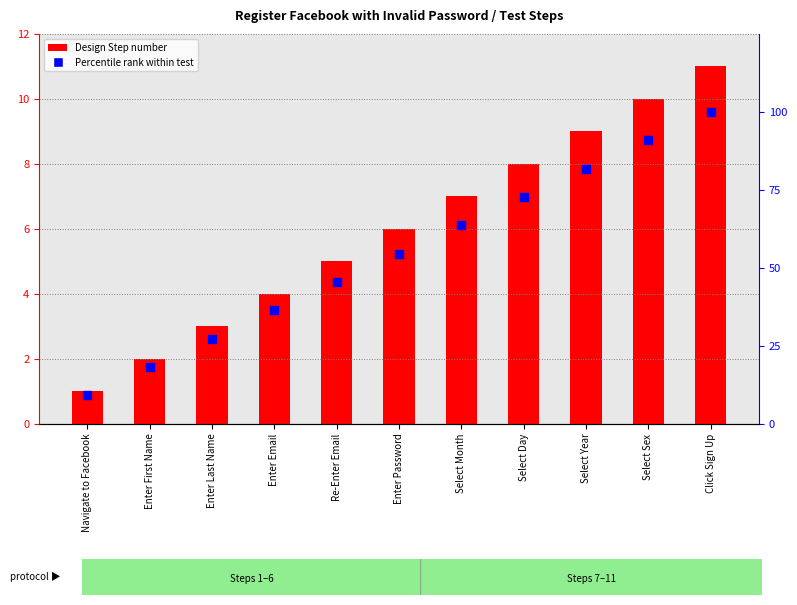

At how many categories does at least one series exceed 38?

7